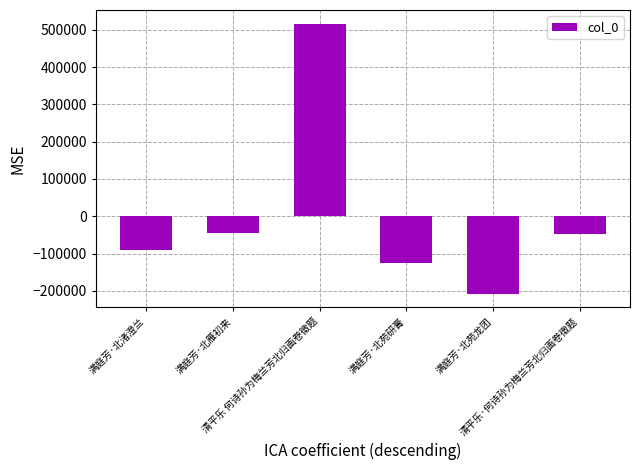

What is the label of the 1st bar from the left?

满庭芳·北渚澄兰